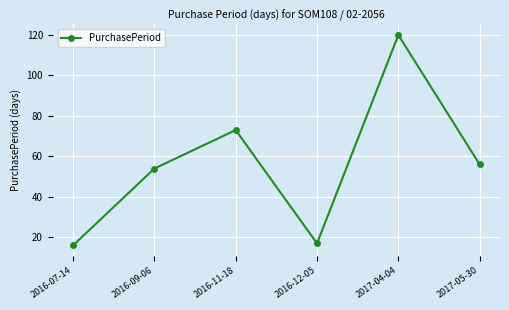

Reading left to right, transcribe all the data shown in this chart.

16	54	73	17	120	56